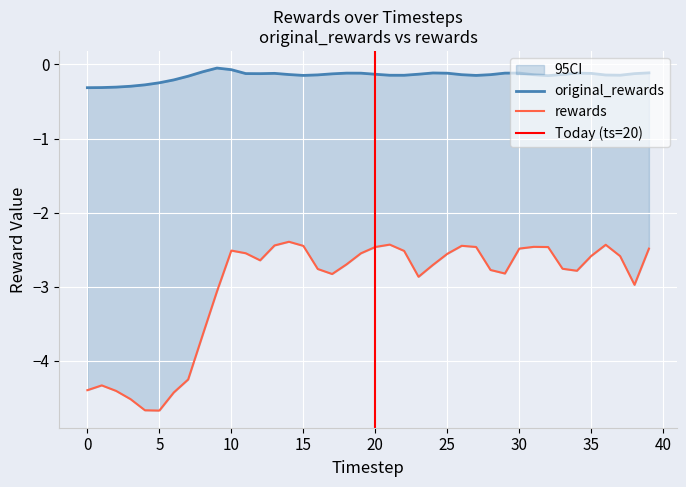

How many series are shown in this chart?

2